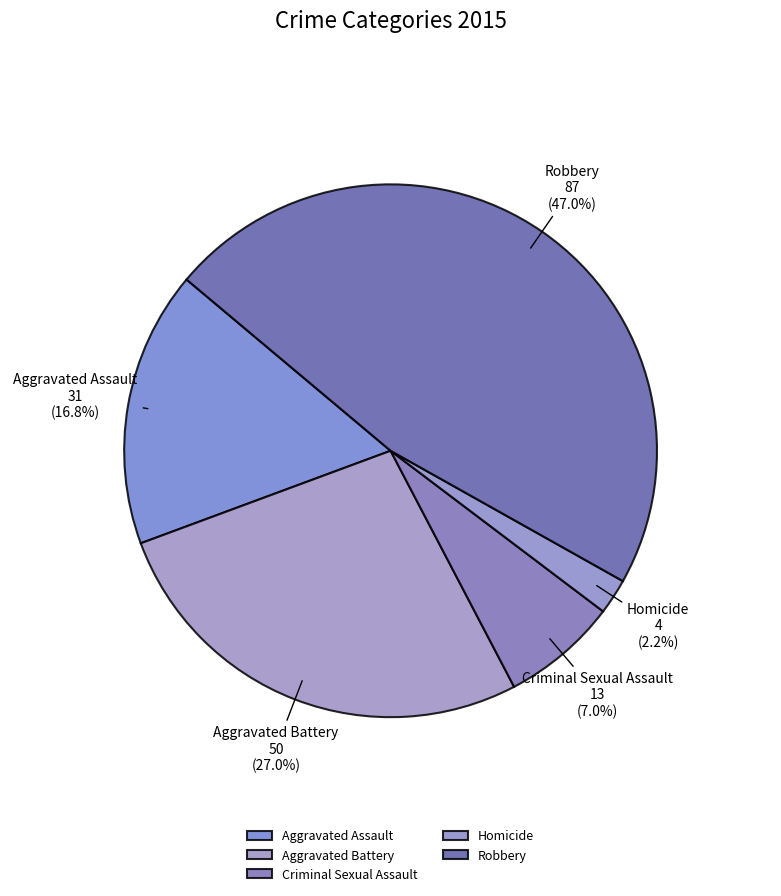

What percentage is the Aggravated Assault slice, to the nearest percent?

17%